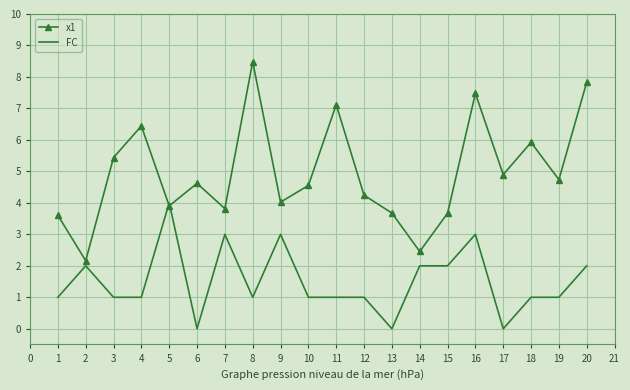

Rank the series at 16 from highest to lowest value.

x1, FC